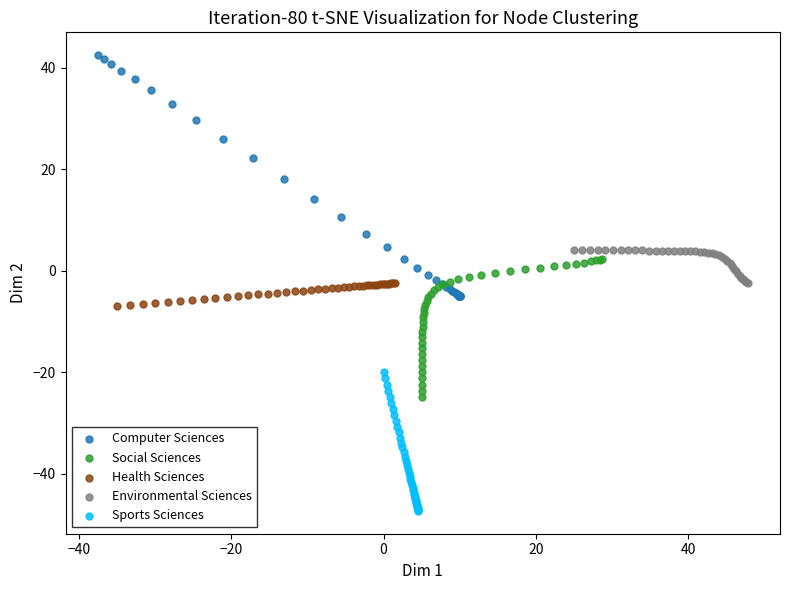

Which series contains the highest Y value?

Computer Sciences